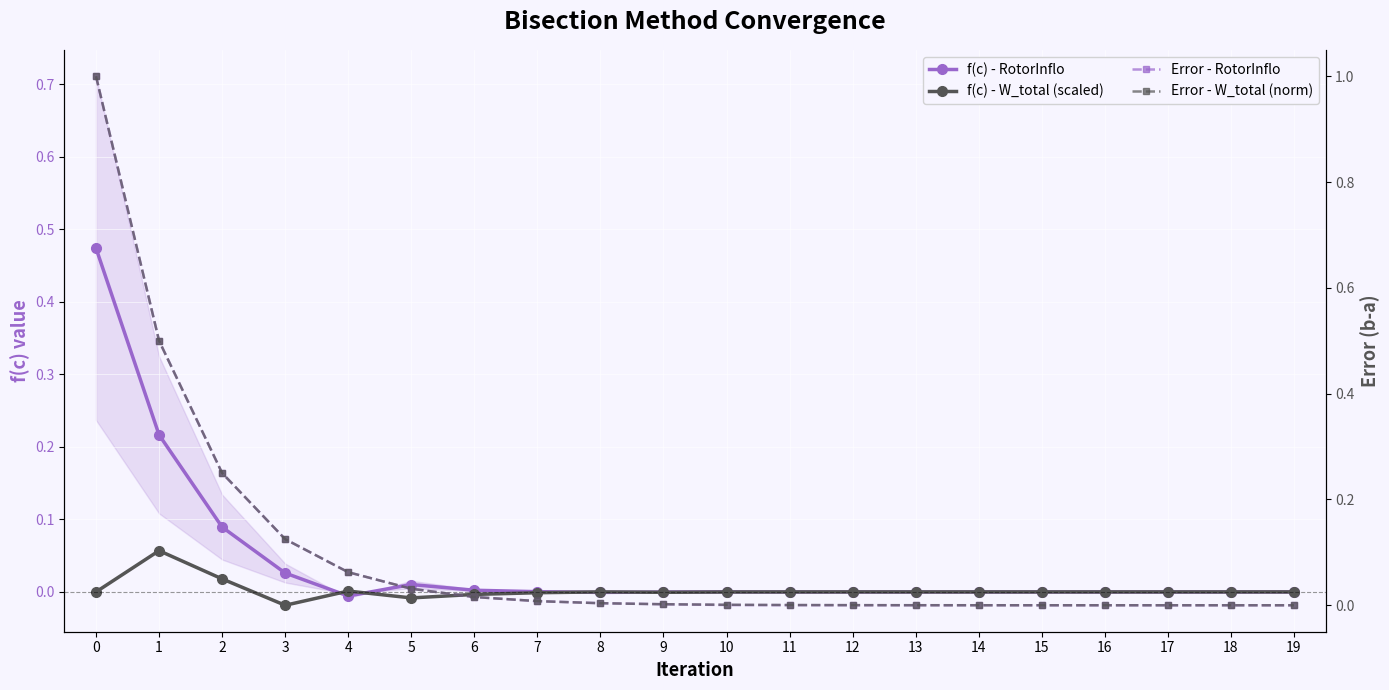

Reading left to right, what are all the values shown in this chart?

f(c) - RotorInflo: 0=0.5	1=0.2	2=0.1	3=0.0	4=-0.0	5=0.0	6=0.0	7=0.0	8=-0.0	9=-0.0	10=0.0	11=-0.0	12=0.0	13=-0.0	14=0.0	15=-0.0	16=0.0	17=0.0	18=0.0	19=0.0
f(c) - W_total (scaled): 0=-0.0	1=0.1	2=0.0	3=-0.0	4=0.0	5=-0.0	6=-0.0	7=-0.0	8=0.0	9=-0.0	10=-0.0	11=-0.0	12=0.0	13=-0.0	14=-0.0	15=0.0	16=-0.0	17=0.0	18=0.0	19=0.0
Error - RotorInflo: 0=1.0	1=0.5	2=0.2	3=0.1	4=0.1	5=0.0	6=0.0	7=0.0	8=0.0	9=0.0	10=0.0	11=0.0	12=0.0	13=0.0	14=0.0	15=0.0	16=0.0	17=0.0	18=0.0	19=0.0
Error - W_total (norm): 0=1.0	1=0.5	2=0.2	3=0.1	4=0.1	5=0.0	6=0.0	7=0.0	8=0.0	9=0.0	10=0.0	11=0.0	12=0.0	13=0.0	14=0.0	15=0.0	16=0.0	17=0.0	18=0.0	19=0.0